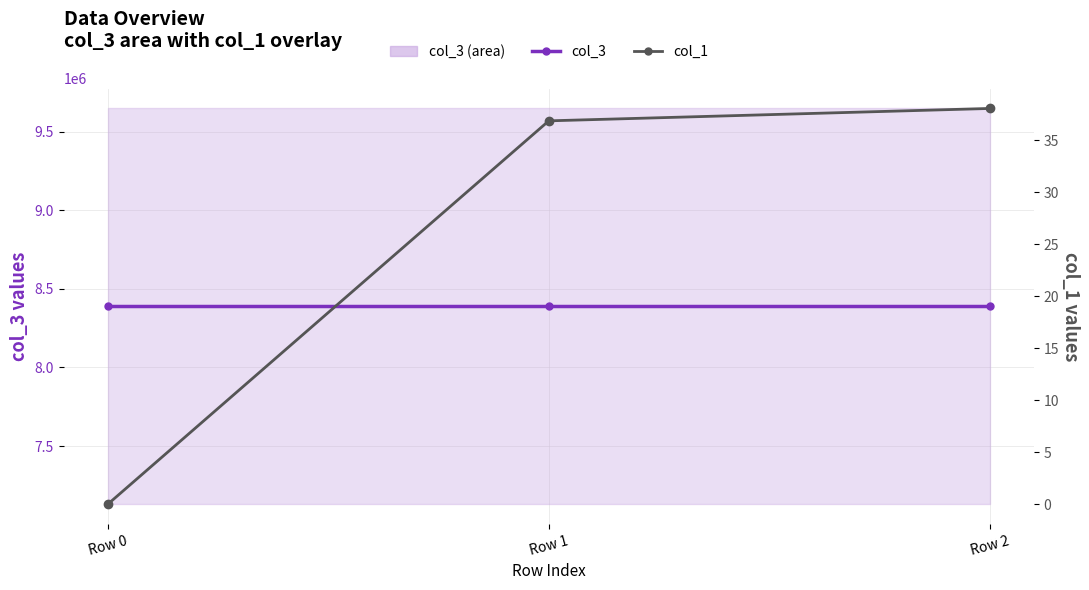

At how many categories does at least one series exceed 6550274?

3